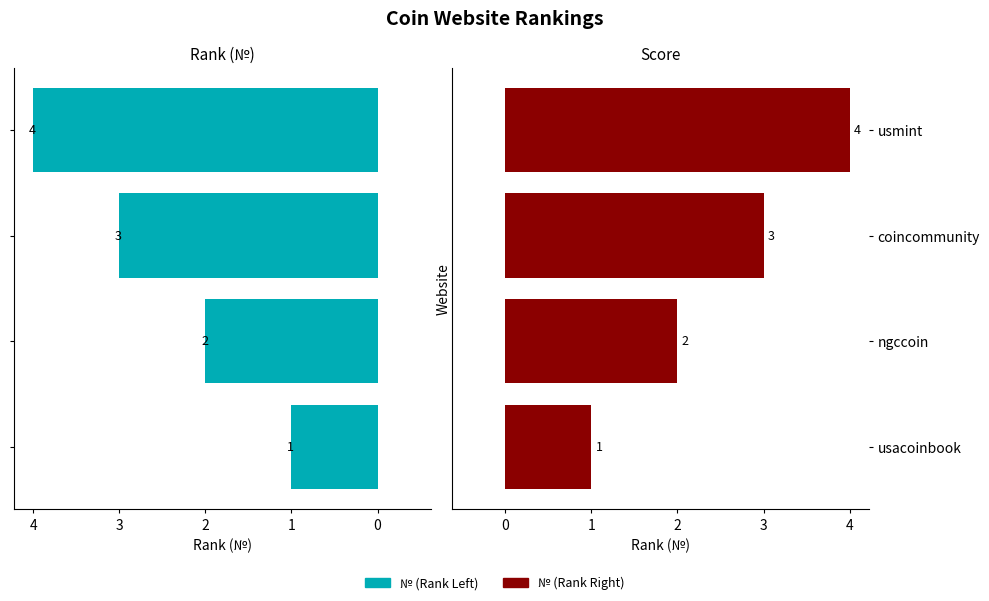

Is the value of ngccoin at usacoinbook greater than the value of usacoinbook at usacoinbook?

No